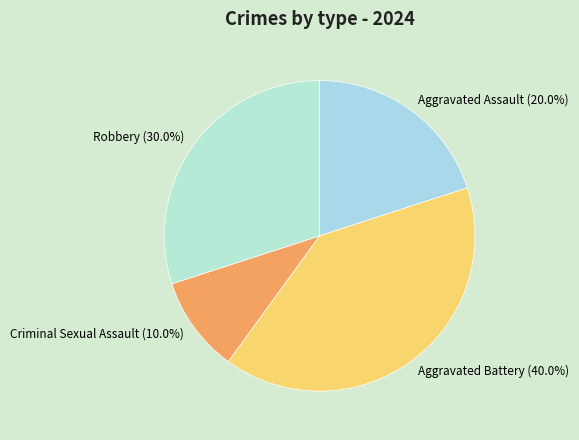

To the nearest percent, what is the average slice percentage?

25%